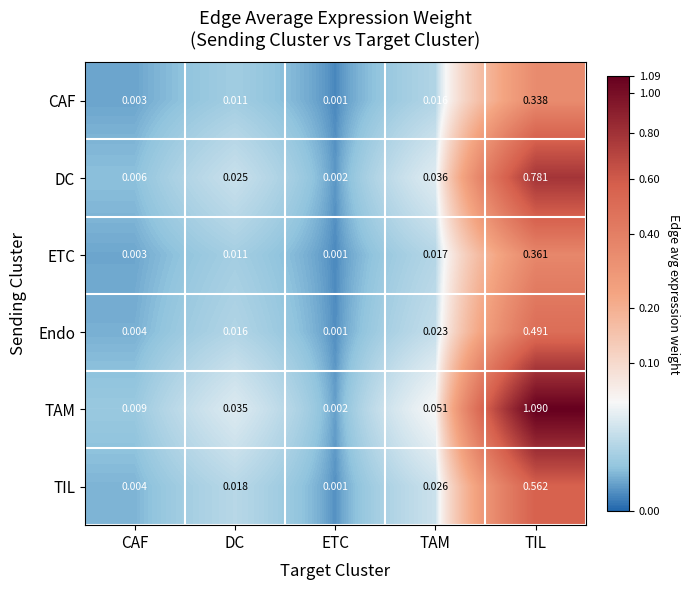

Rank the categories by TAM value from lowest to highest.

ETC, CAF, DC, TAM, TIL